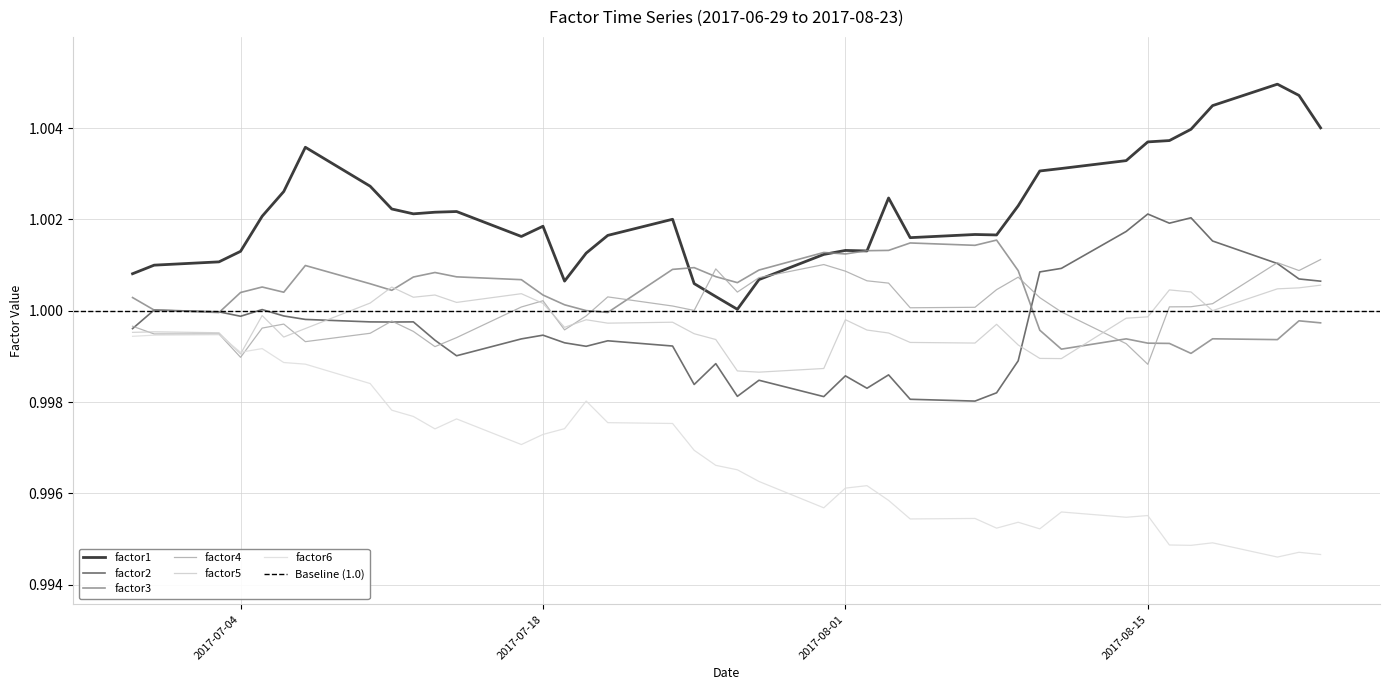

What is the smallest value displayed?

1.0